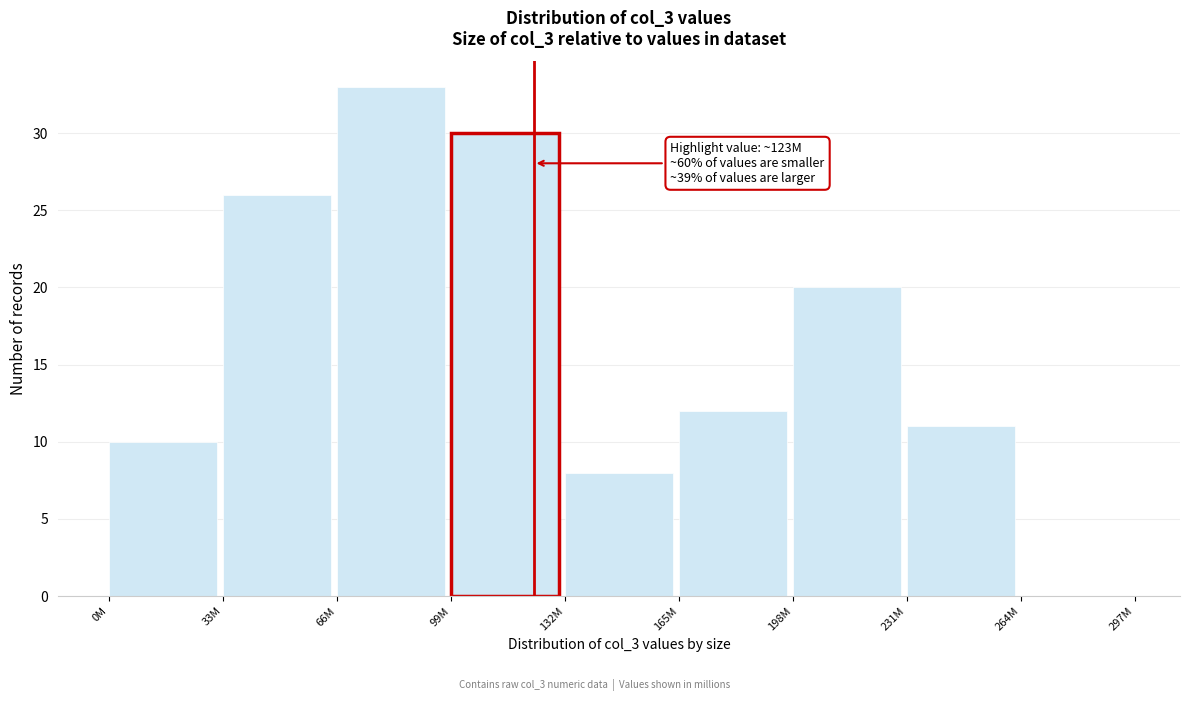

Reading left to right, list all the values displayed in this chart.

0M=10	33M=26	66M=33	99M=30	132M=8	165M=12	198M=20	231M=11	264M=0